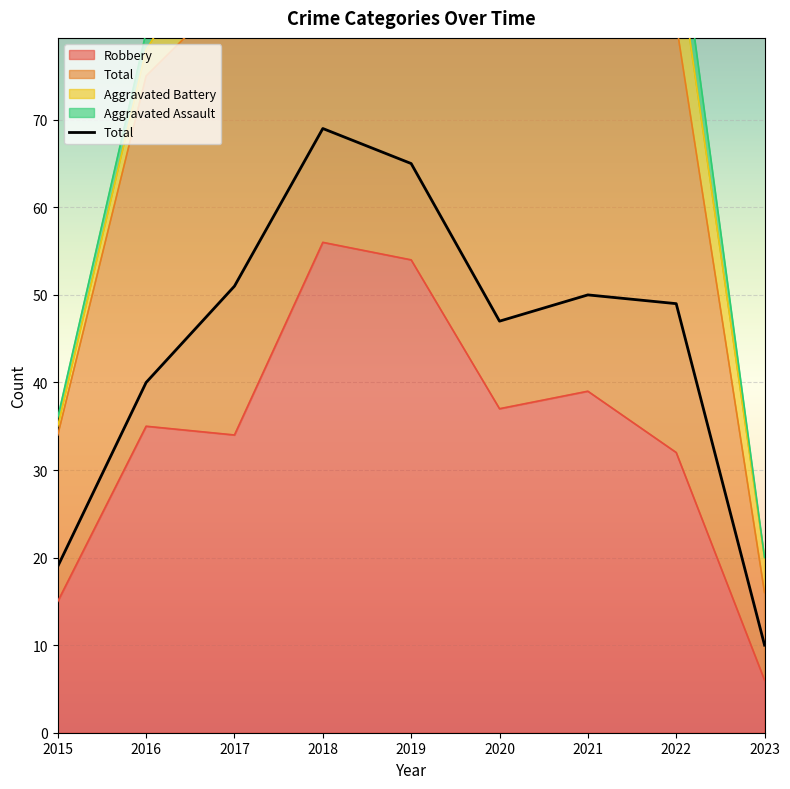

The value at 2021 is 50. True or false?

True